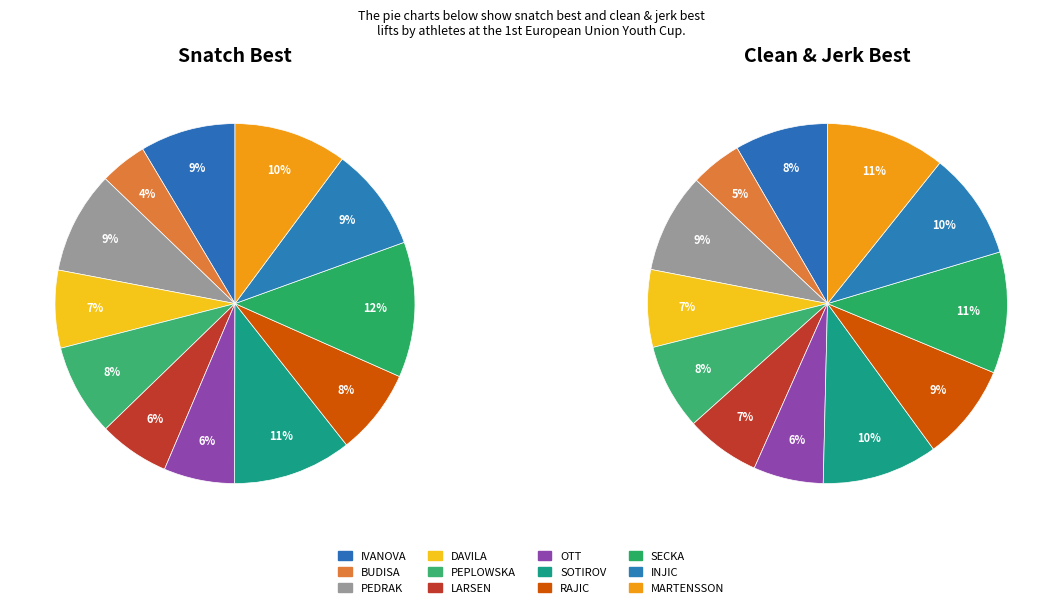

Combined, do INJIC and DAVILA account for over 50%?

No